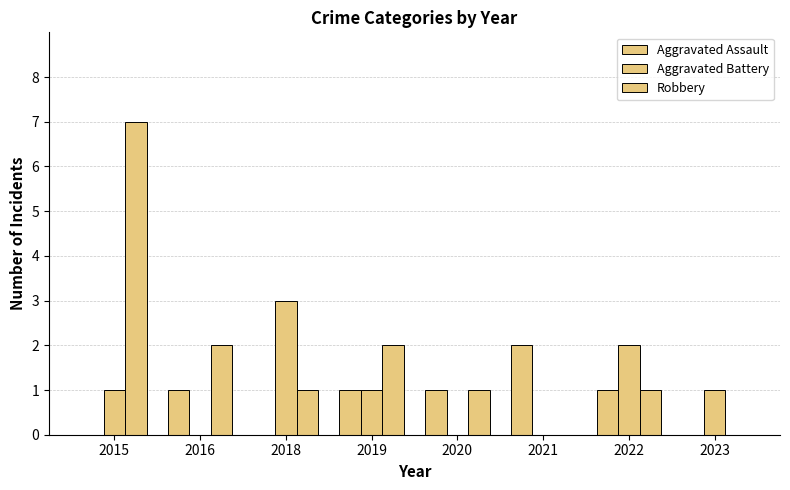

The Robbery series shows 1 at 2022. True or false?

False